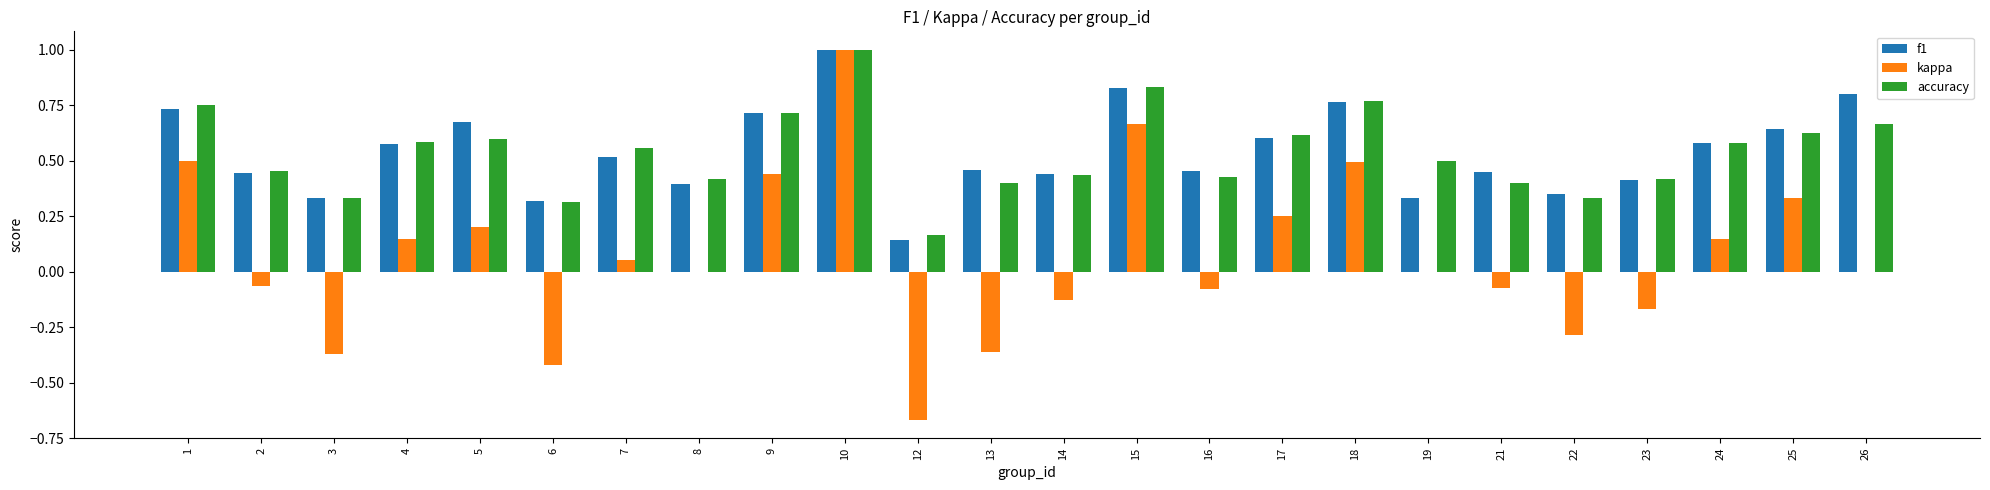

Which category has the highest value in the accuracy series?

10